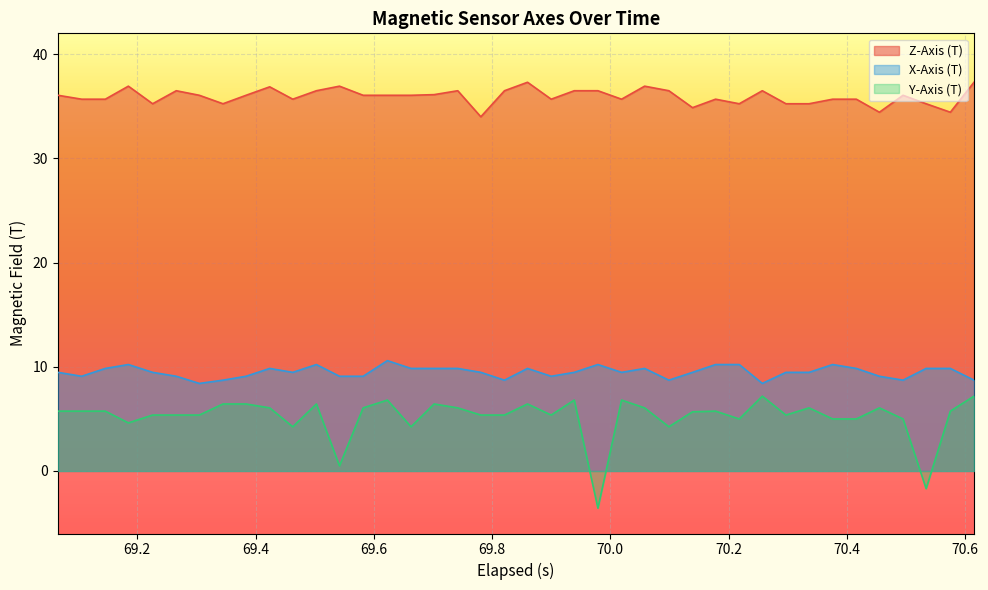

What is the highest value of the X-Axis (T) series?

10.6